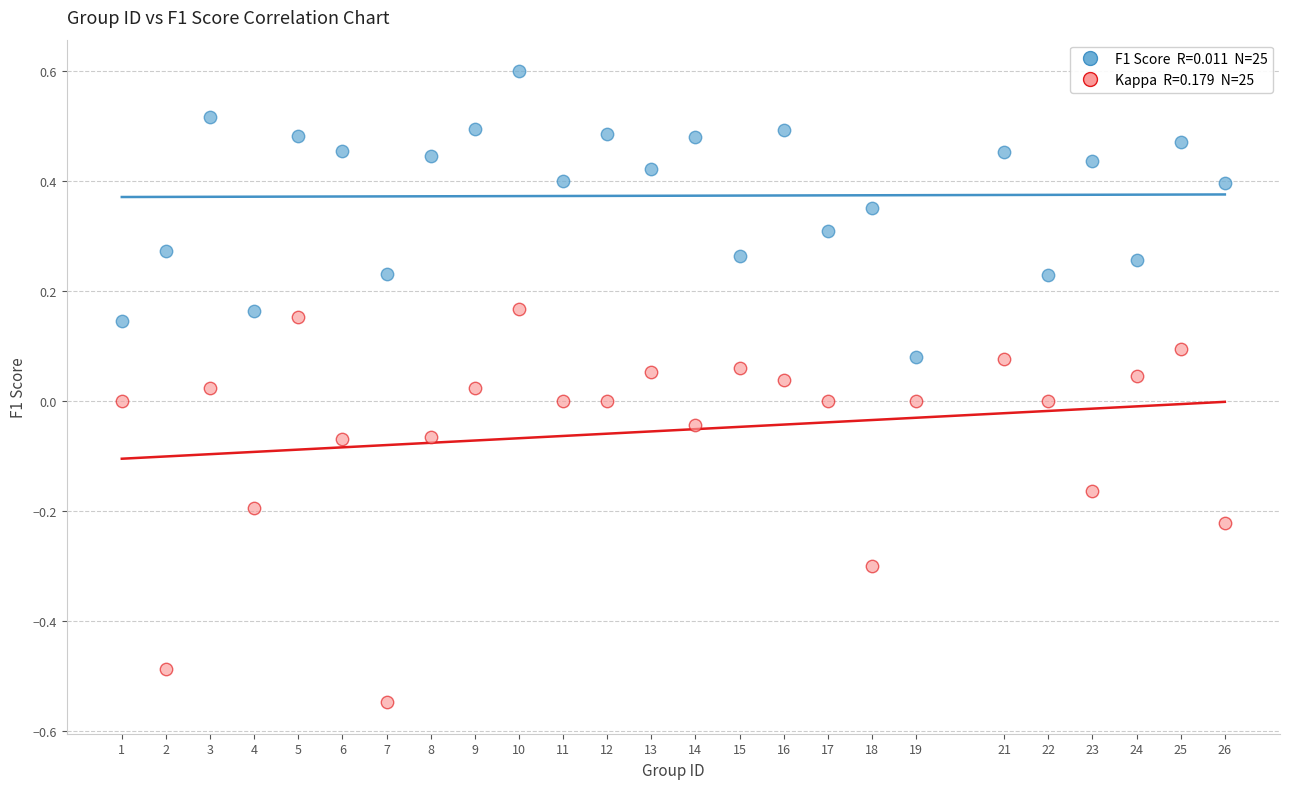

Across all data points, what is the range of X values (max minus min)?

25.0